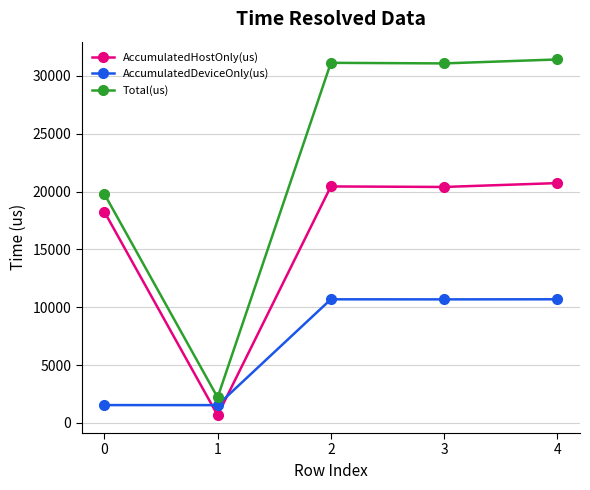

The Total(us) series shows 27271.7 at 0. True or false?

False